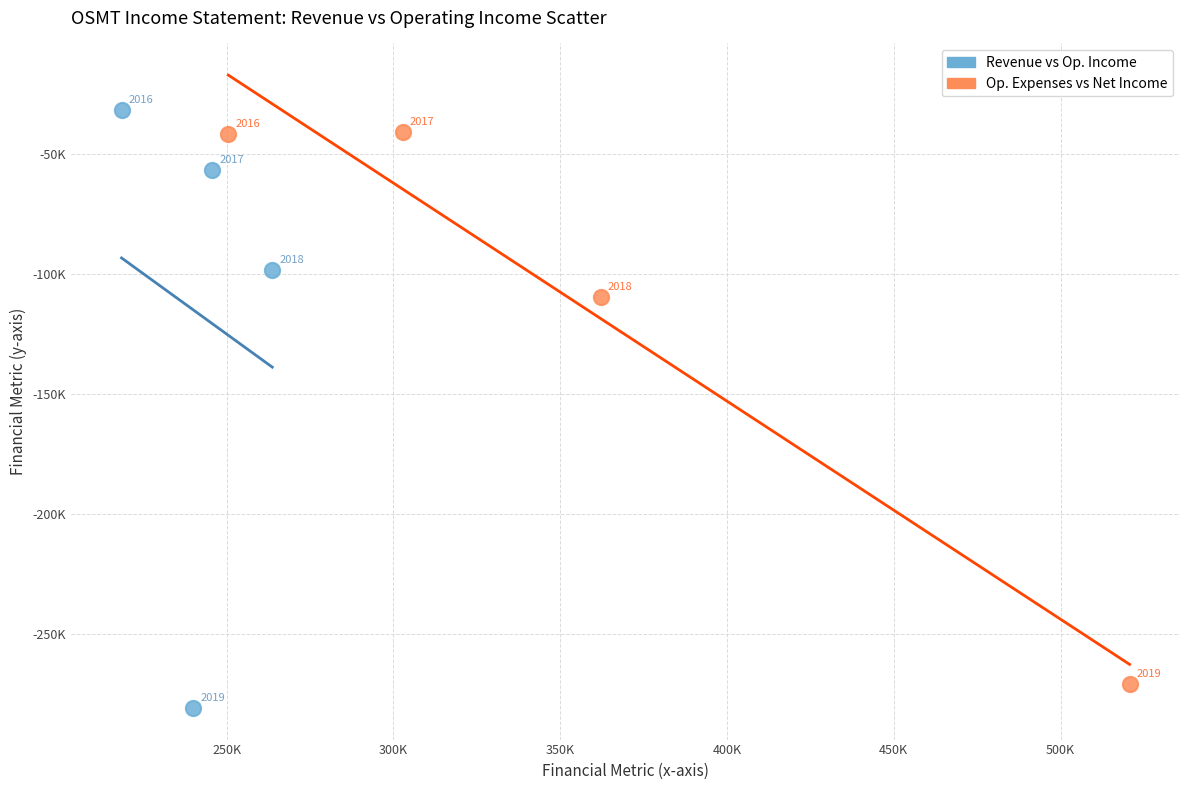

What are all the series names shown in the legend?

Revenue vs Op. Income, Op. Expenses vs Net Income